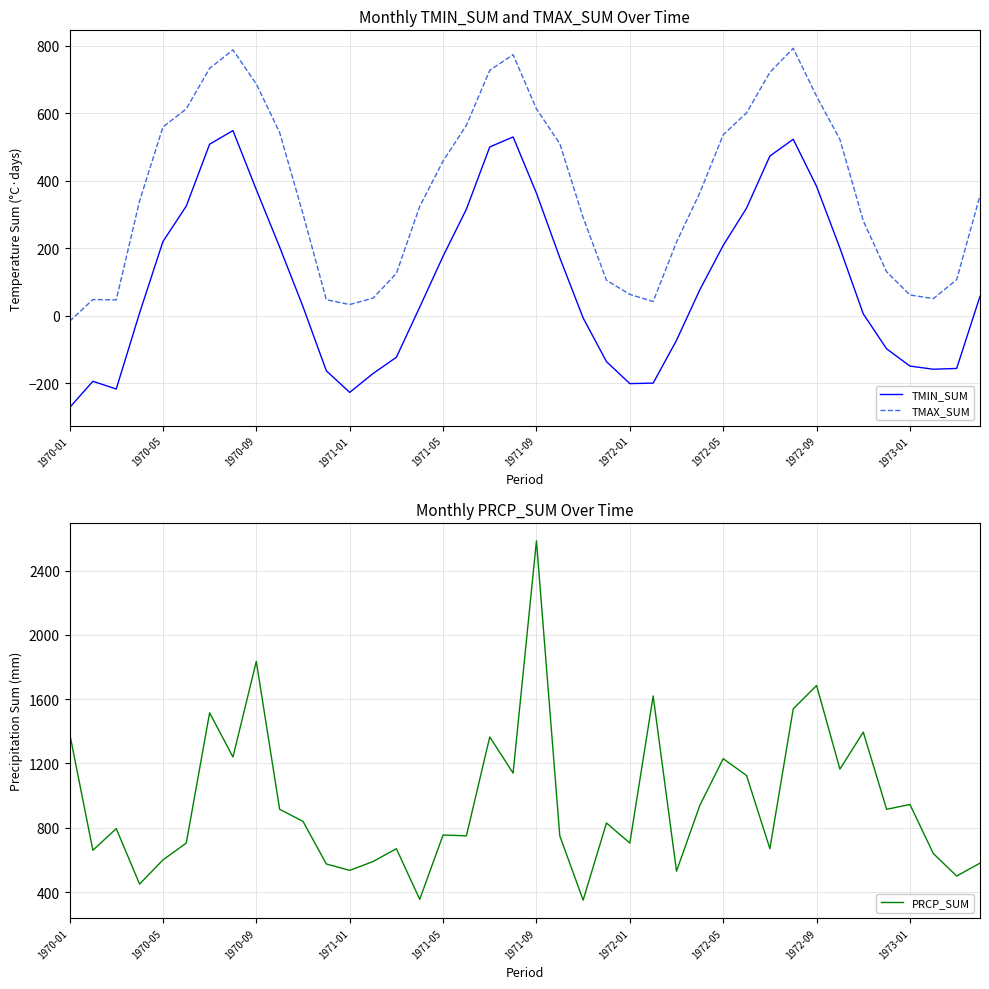

Count the number of categories in the chart.

40